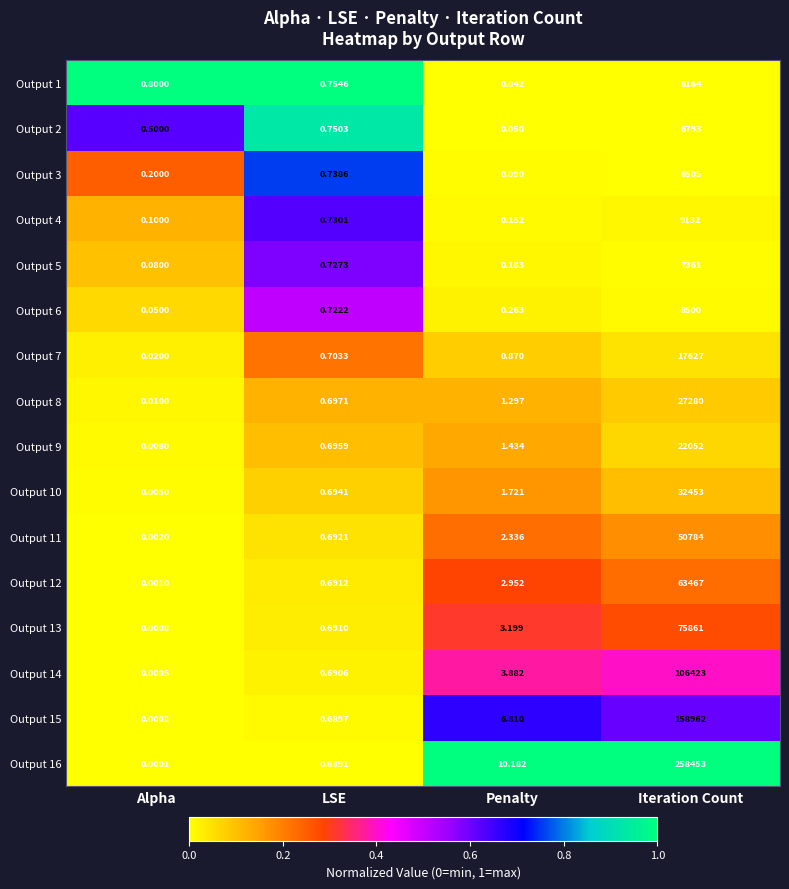

Which series has the widest spread of values?

Output 16